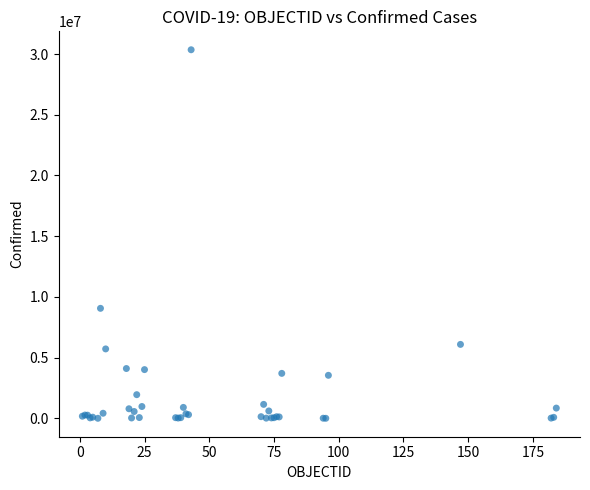

What Y value in the scatter plot is closest to 15178429?

9060923